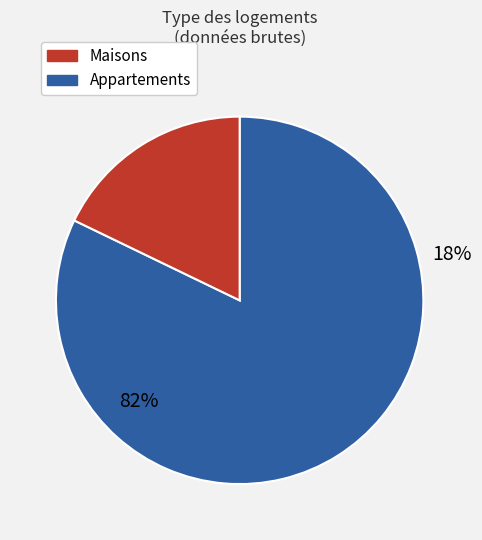

The 4 slice represents 16% of the pie. True or false?

False